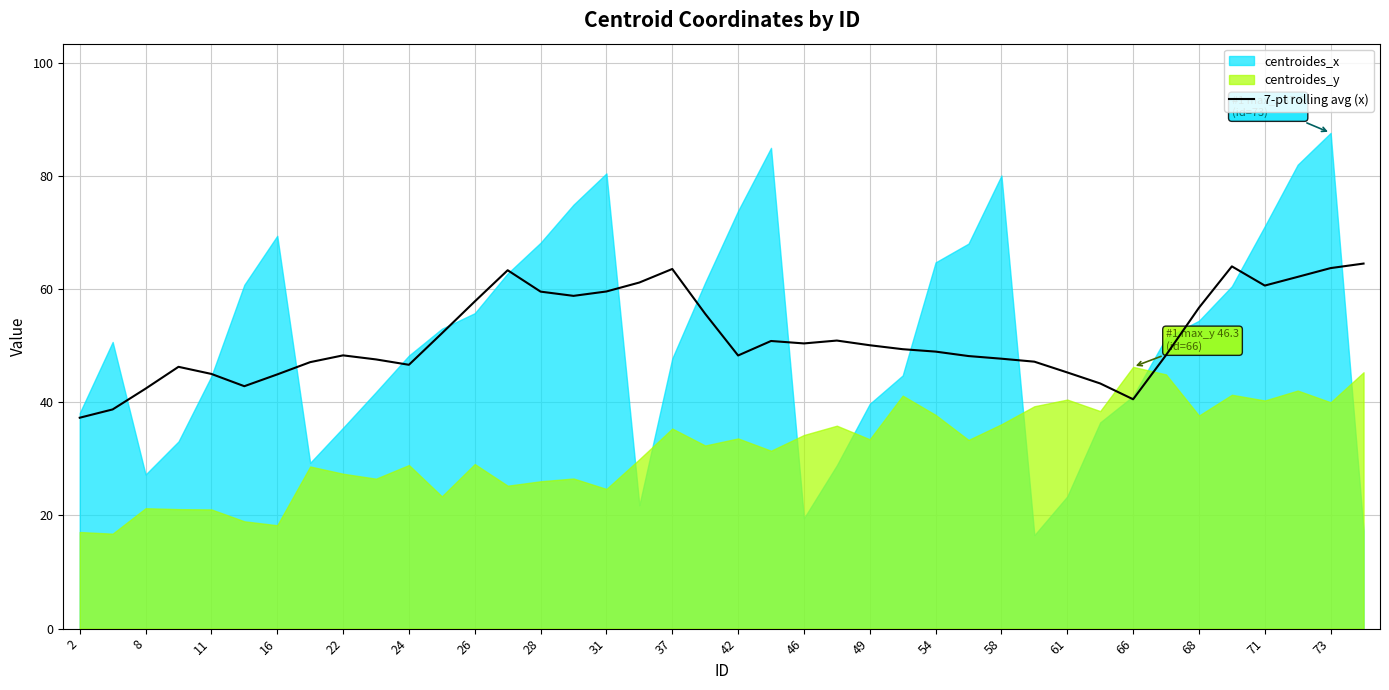

The value of 7-pt rolling avg (x) at 37 is 63.6. True or false?

True